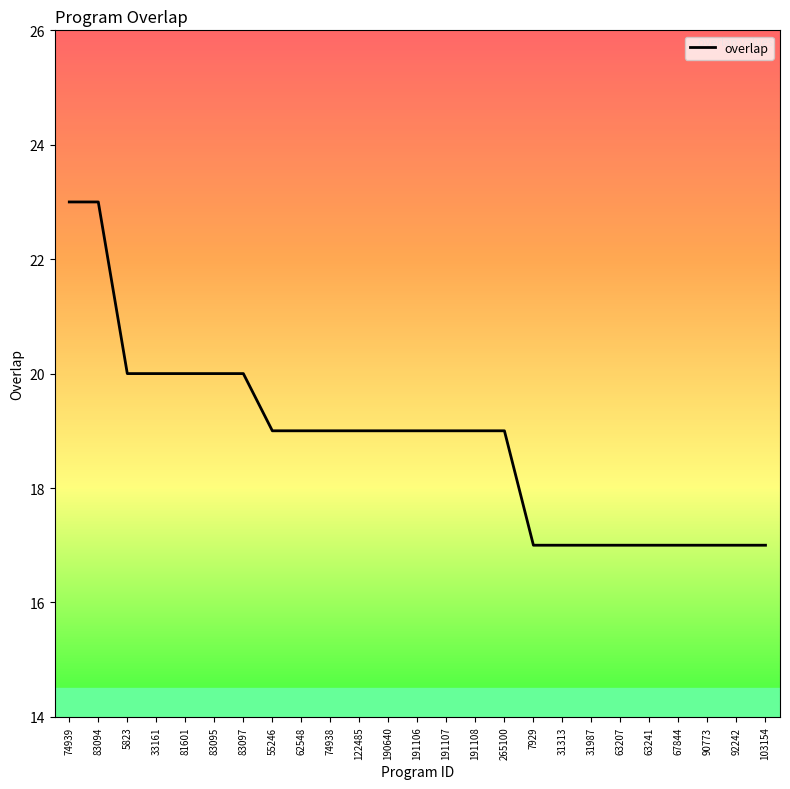

Is it true that the value at 5823 is 20?

True